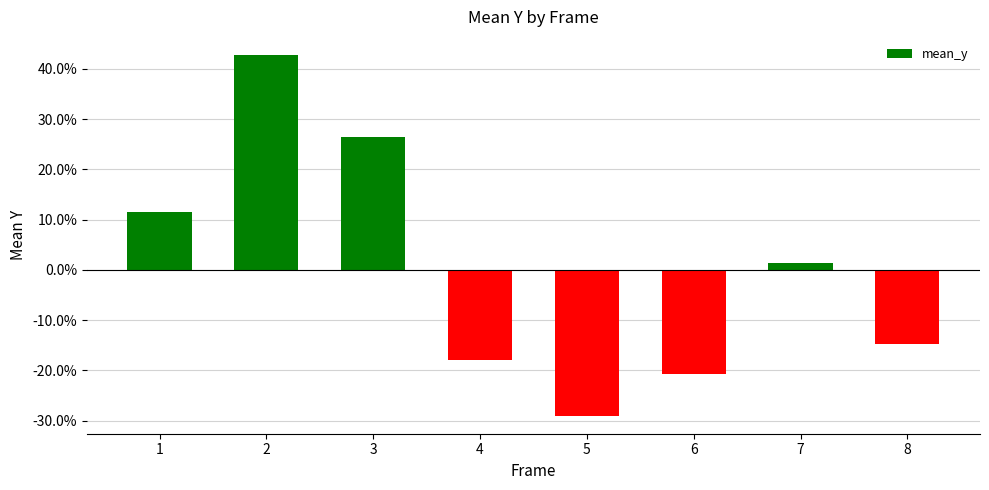

Which has a higher value, 6 or 8?

8